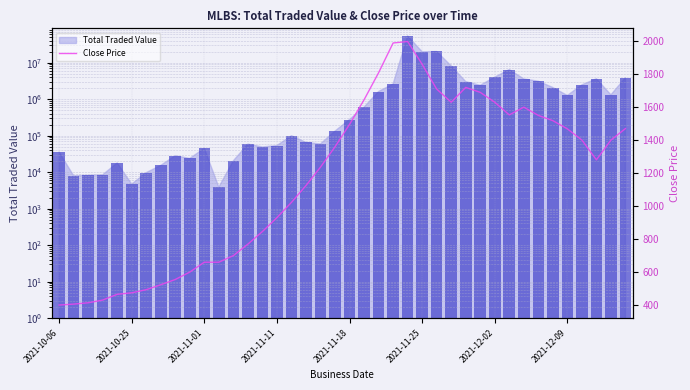

List the series in order of their overall mean, lowest first.

Close Price, Total Traded Value (bar)